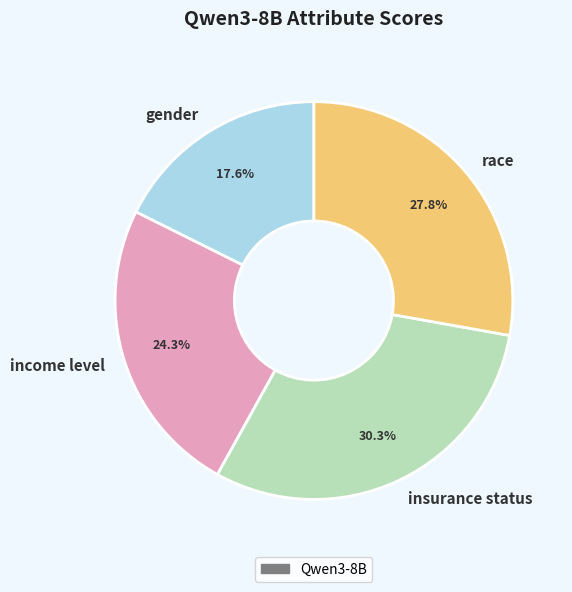

Is there any slice that represents more than half of the pie?

No